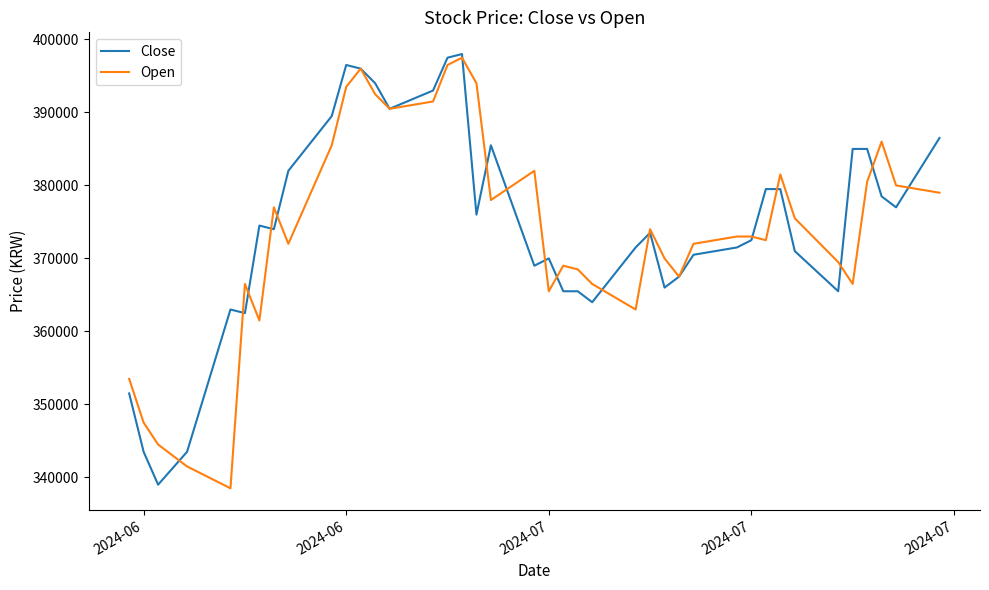

What is the highest value of the Close series?

398000